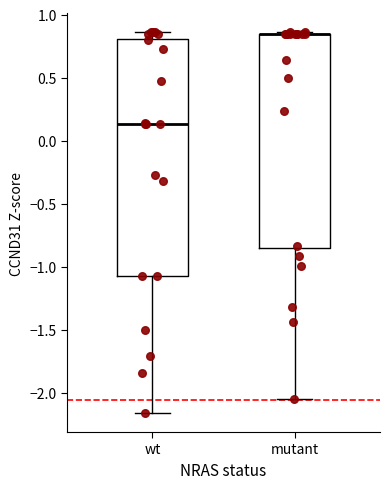

Which box is the tallest, from its lower edge to its upper edge?

wt